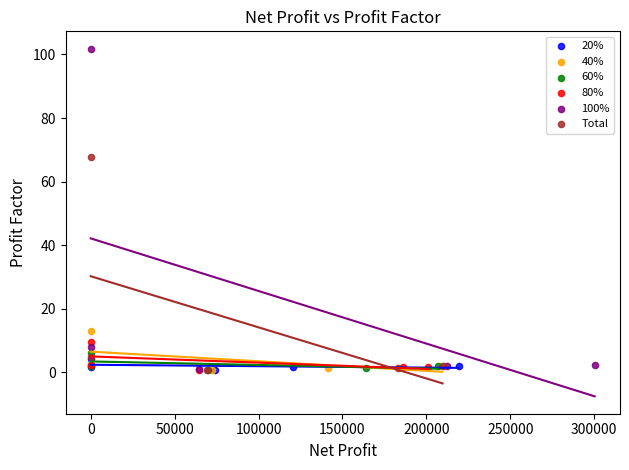

Which series has the widest spread of Y values?

100%